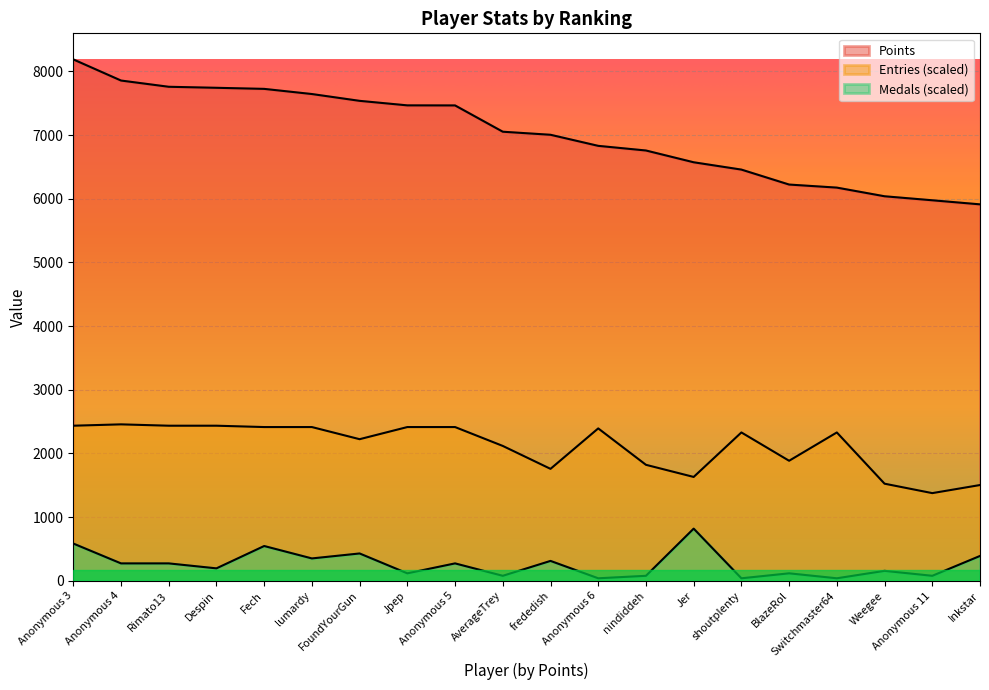

Between nindiddeh and Anonymous 11, which series saw the biggest shift?

Points